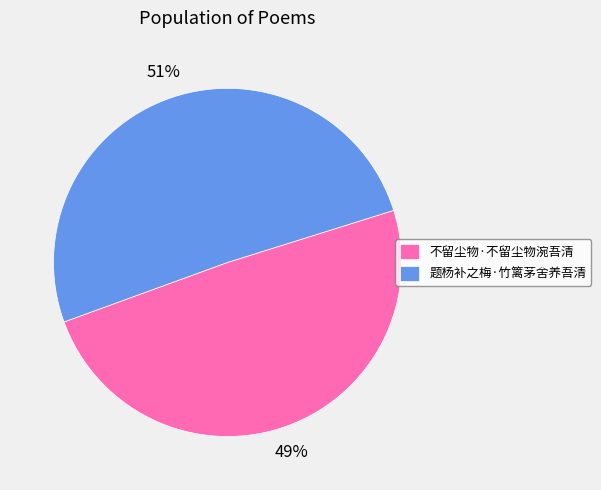

To the nearest percent, what percentage of the pie is 题杨补之梅·竹篱茅舍养吾清?

51%